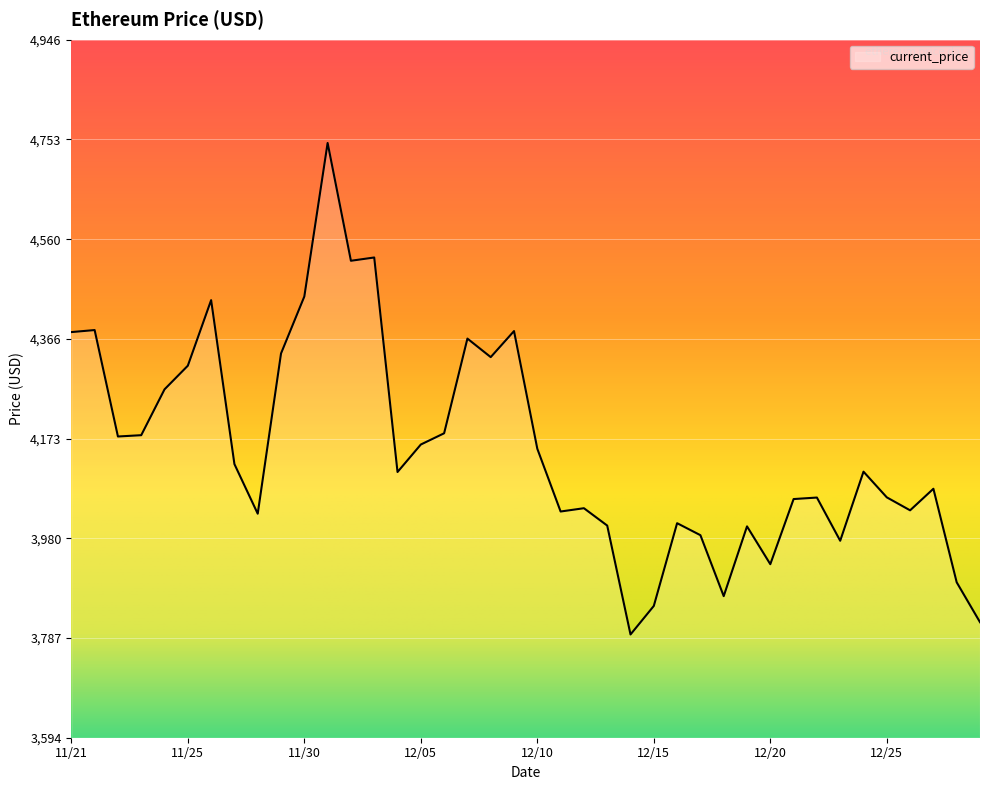

What is the smallest value displayed?

3794.3